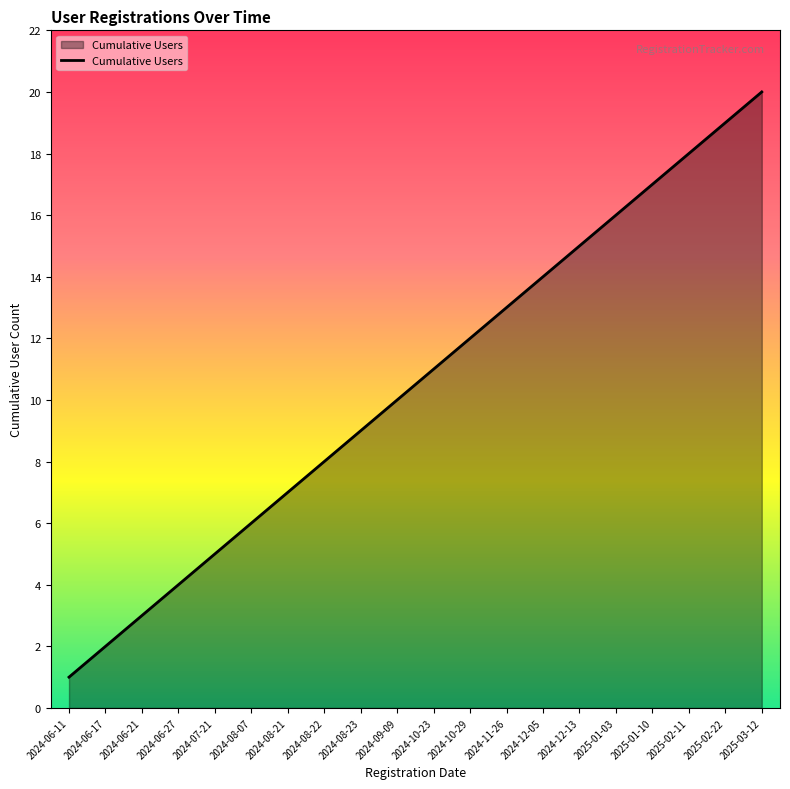

What position from the right is 2024-08-23?

12